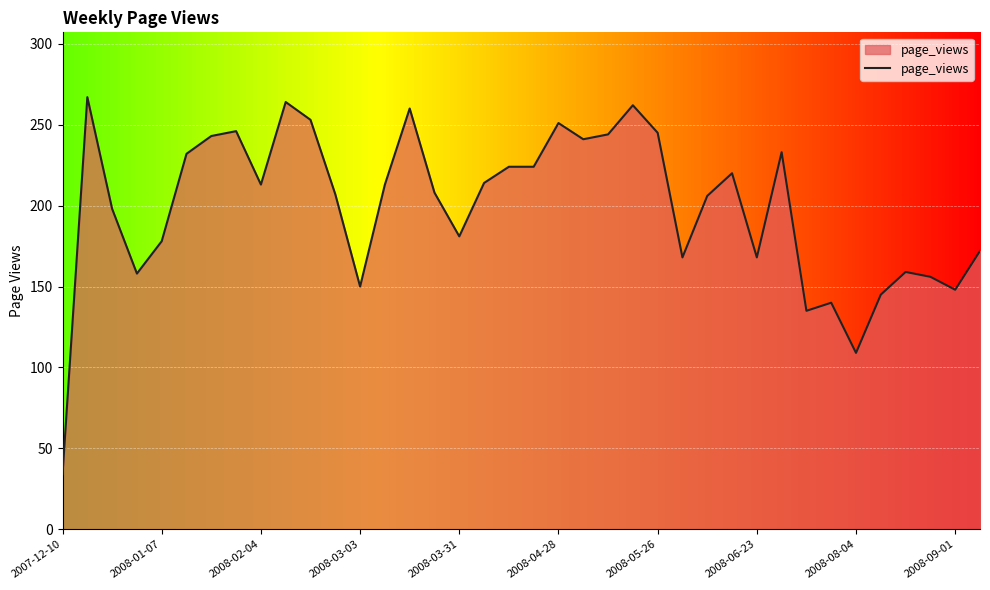

What is the difference between the maximum and minimum values?

233